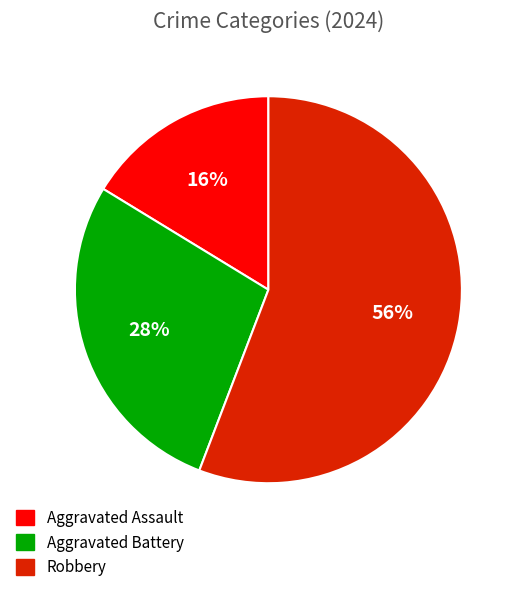

Which slice represents more than half of the pie?

Robbery